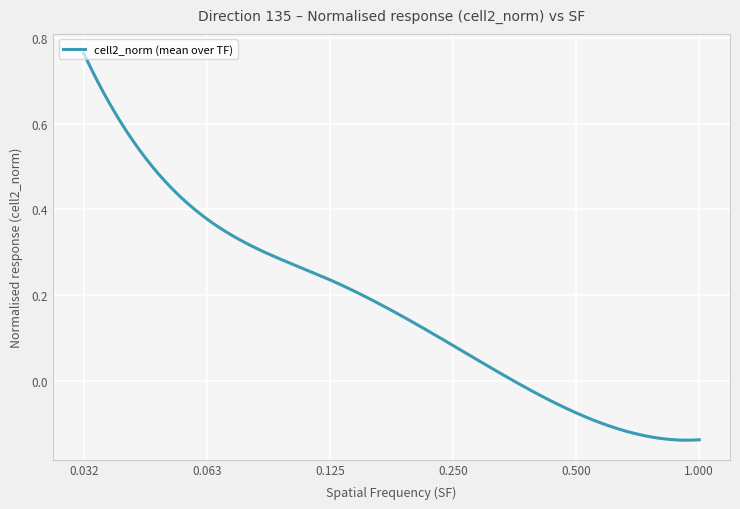

What is the sum of all values?

53.3